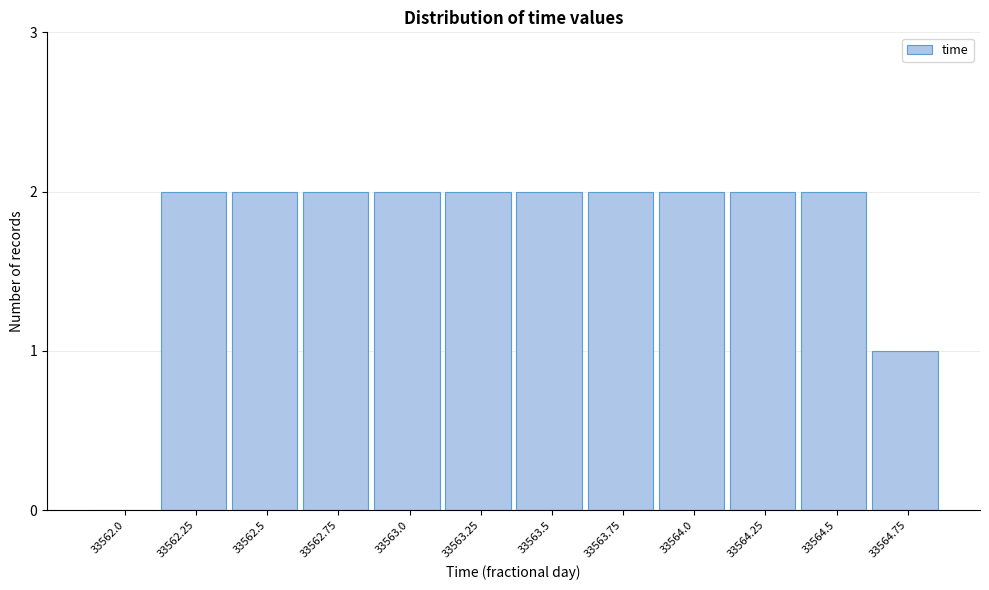

Reading left to right, list all the values displayed in this chart.

33562.0=0	33562.25=2	33562.5=2	33562.75=2	33563.0=2	33563.25=2	33563.5=2	33563.75=2	33564.0=2	33564.25=2	33564.5=2	33564.75=1